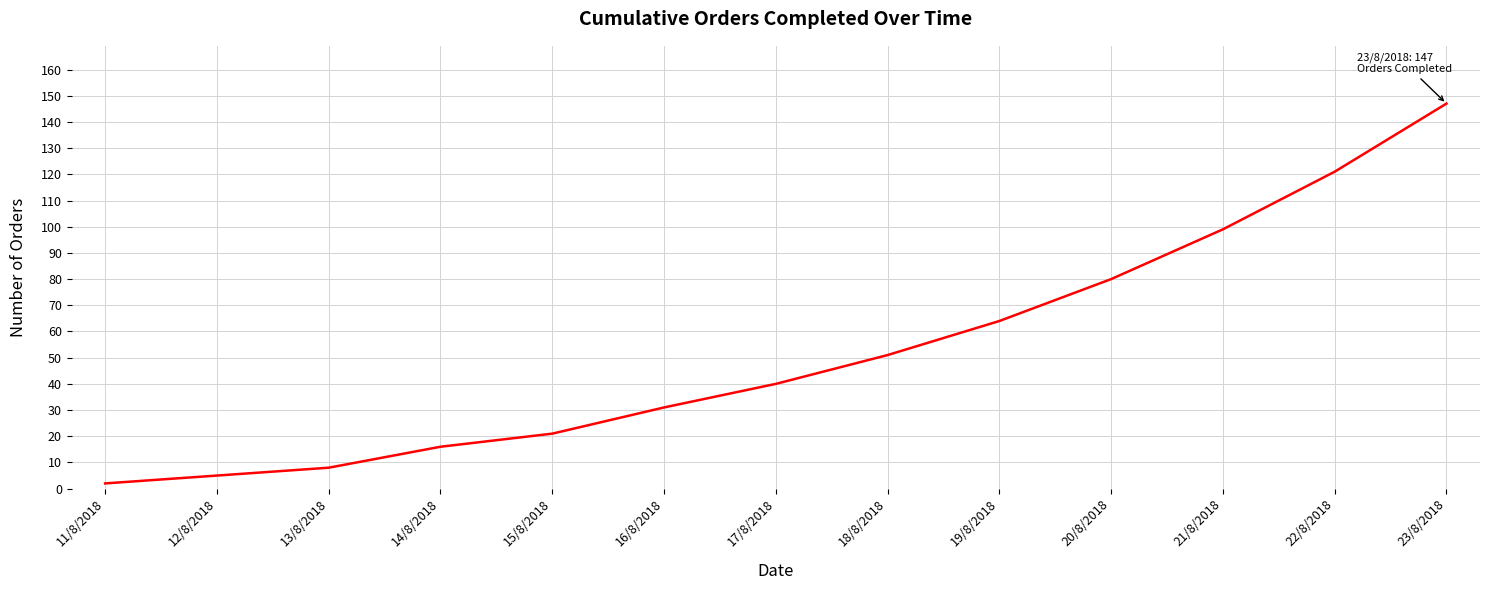

Which category has the lowest value across all series?

11/8/2018